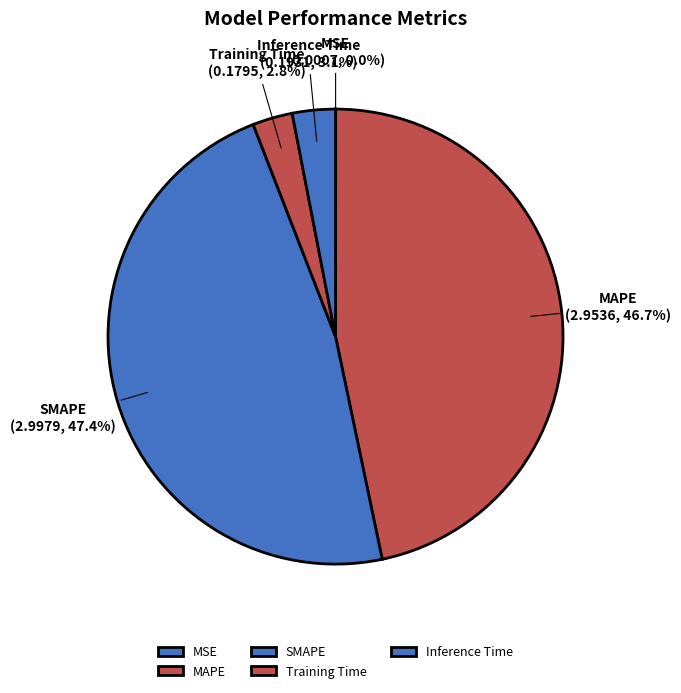

Does any single category account for the majority?

No